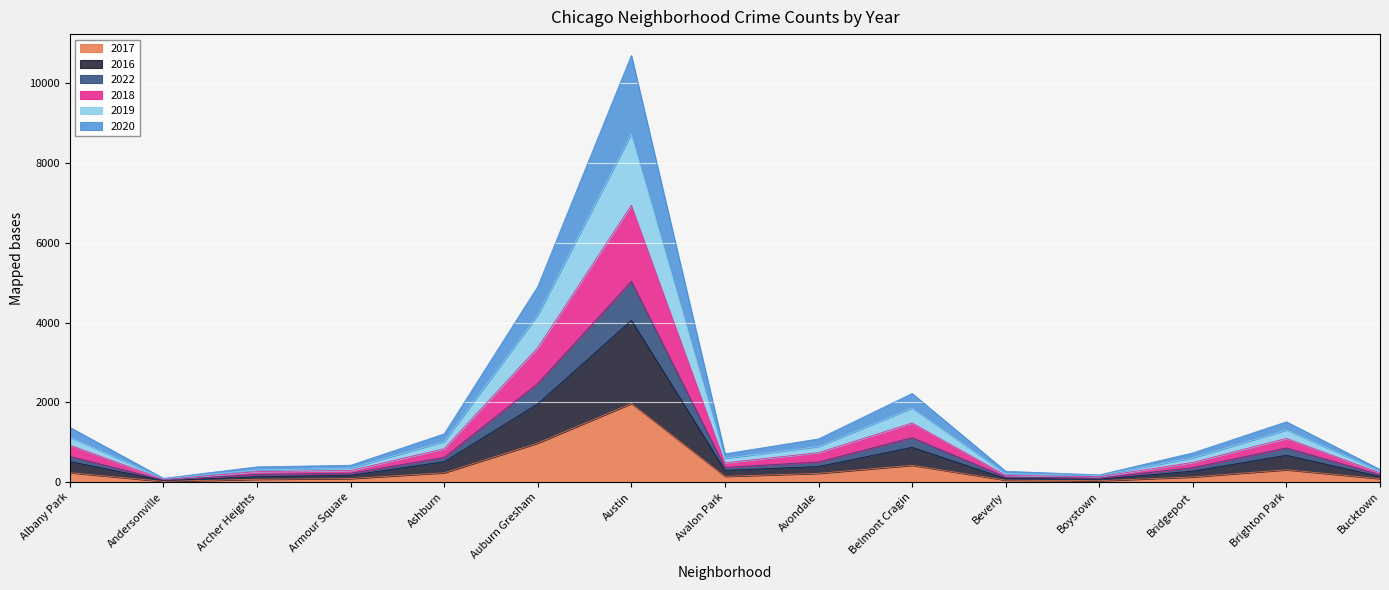

What is the total value across all series at Austin?

10704